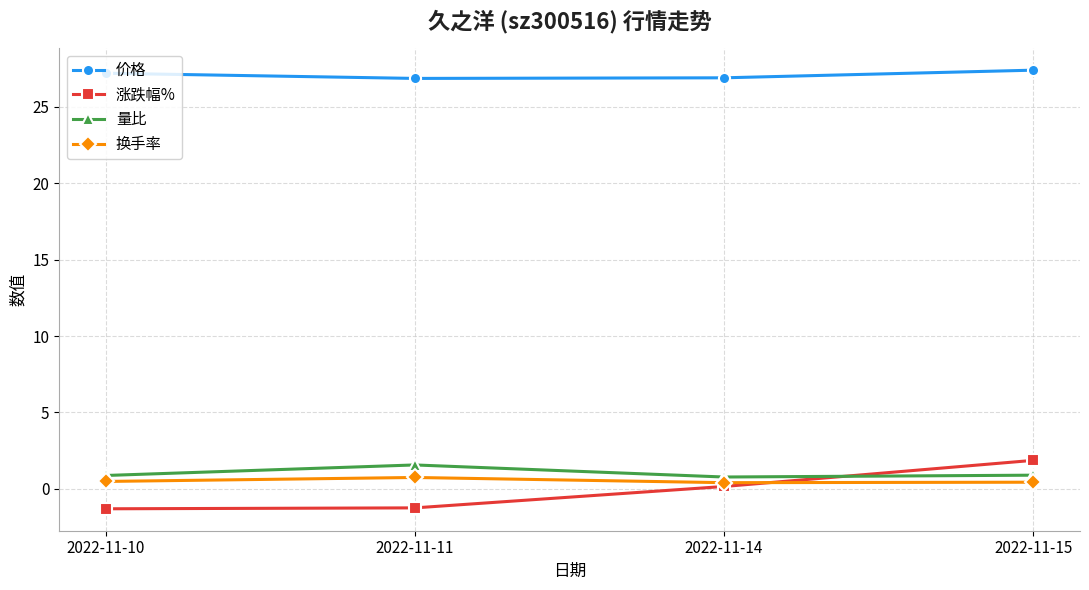

What is the lowest value of the 涨跌幅% series?

-1.3